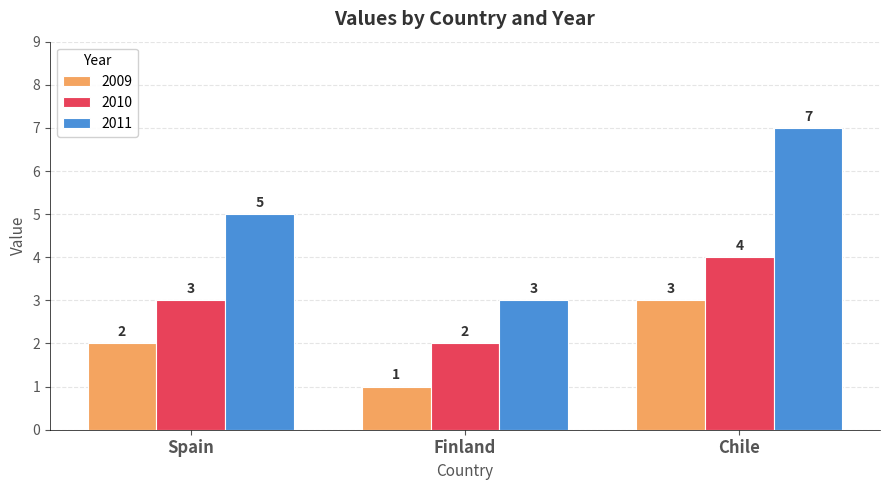

The value of 2010 at Spain is 3. True or false?

True